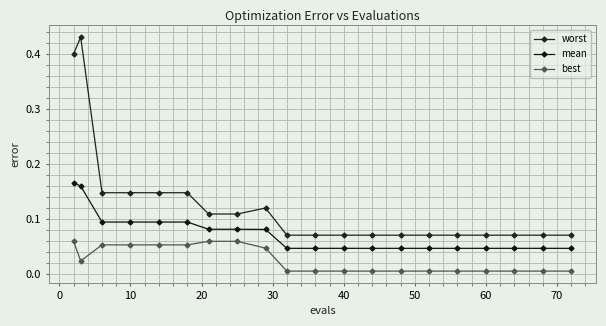

Count the number of categories in the chart.

20